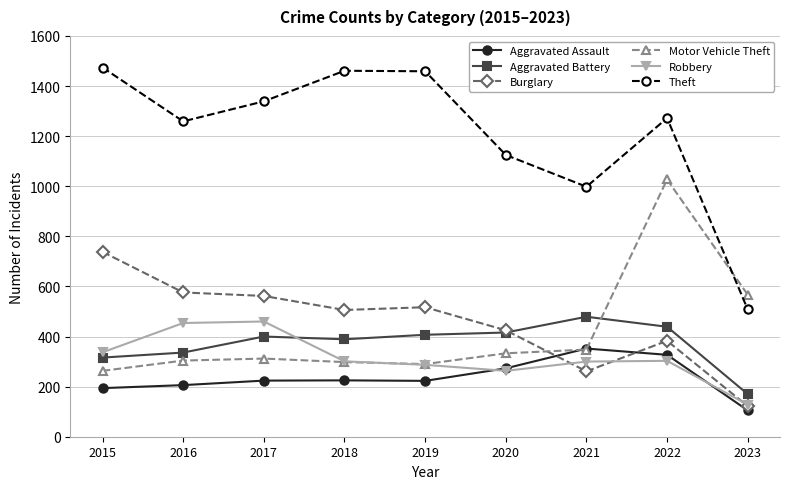

What is the difference between the maximum and minimum values in the Theft series?

966